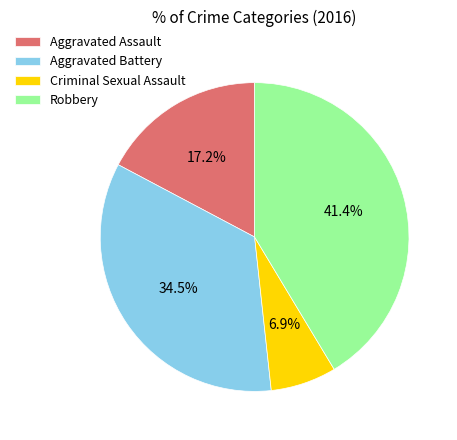

Which has a higher value, Robbery or Aggravated Assault?

Robbery